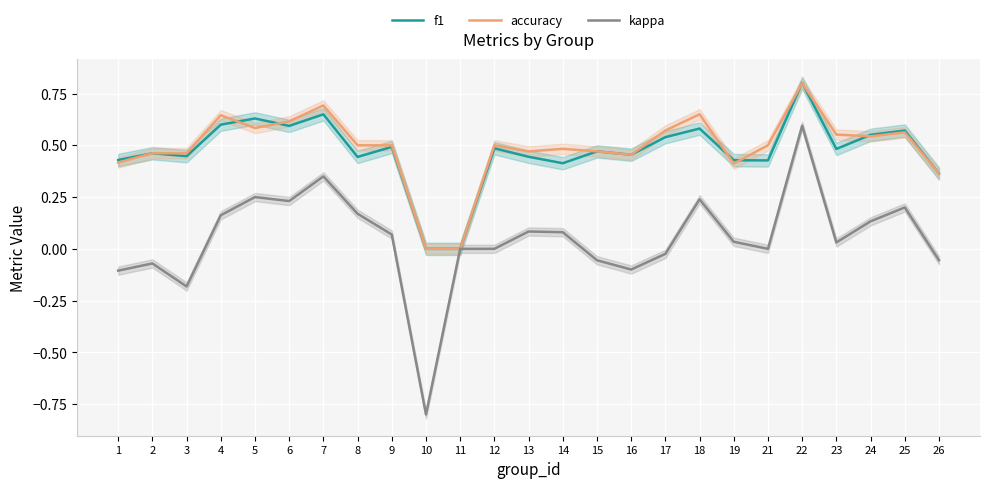

The value of accuracy at 13 is 0.5. True or false?

True